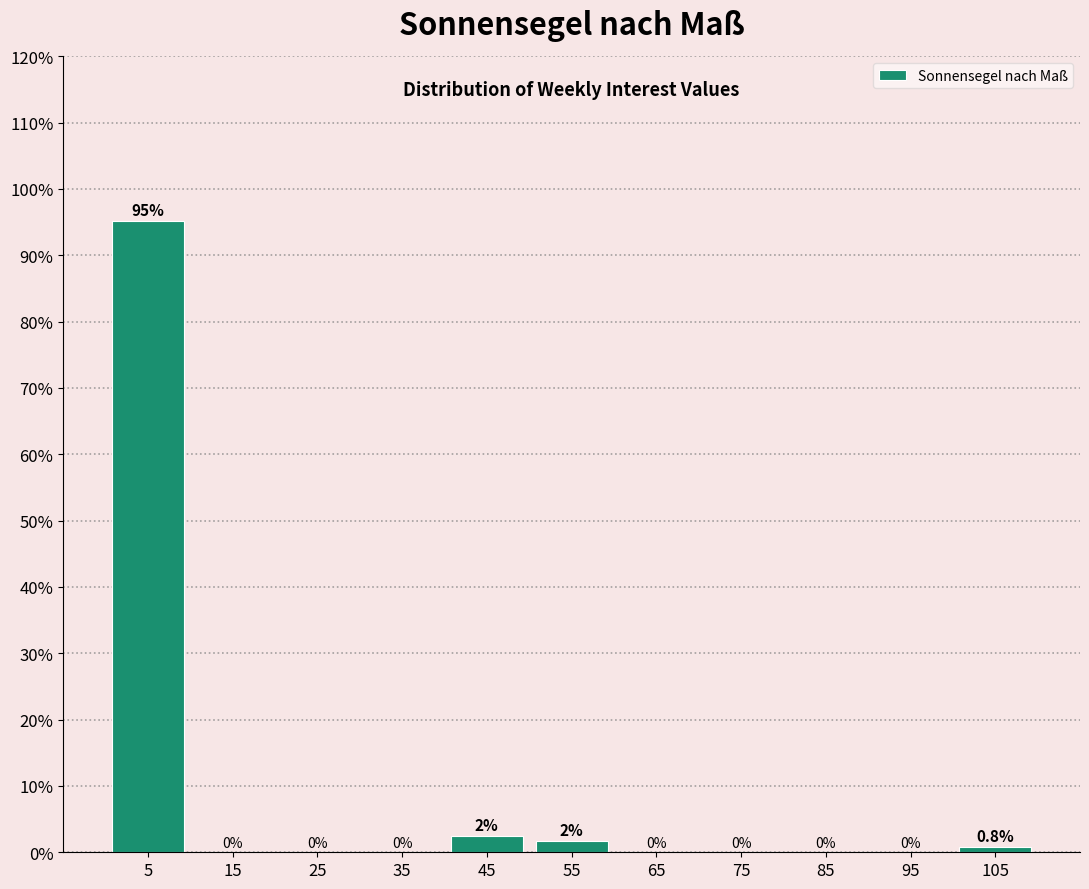

Over which range of the x-axis is the bar tallest?

0 to 10